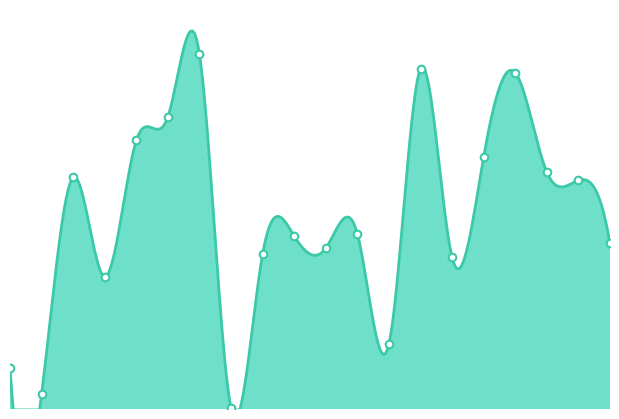

What is the change in value from 10 to 12?

-0.3